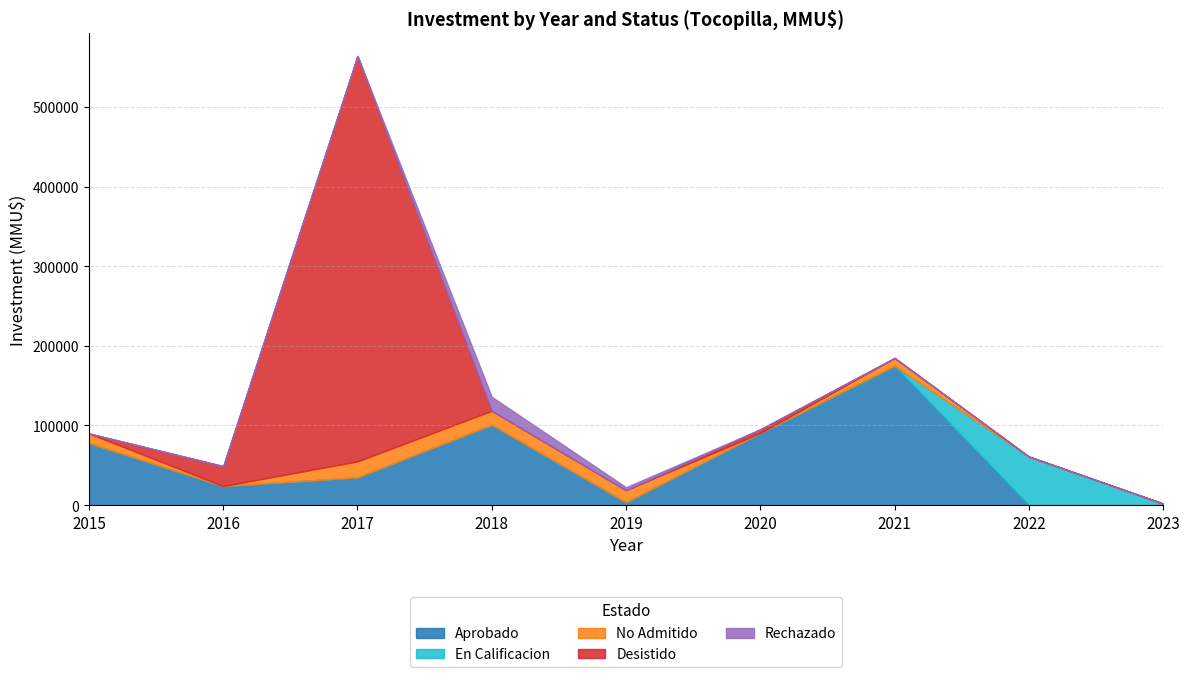

Between which two adjacent categories do Desistido and No Admitido first intersect?

2015 and 2016